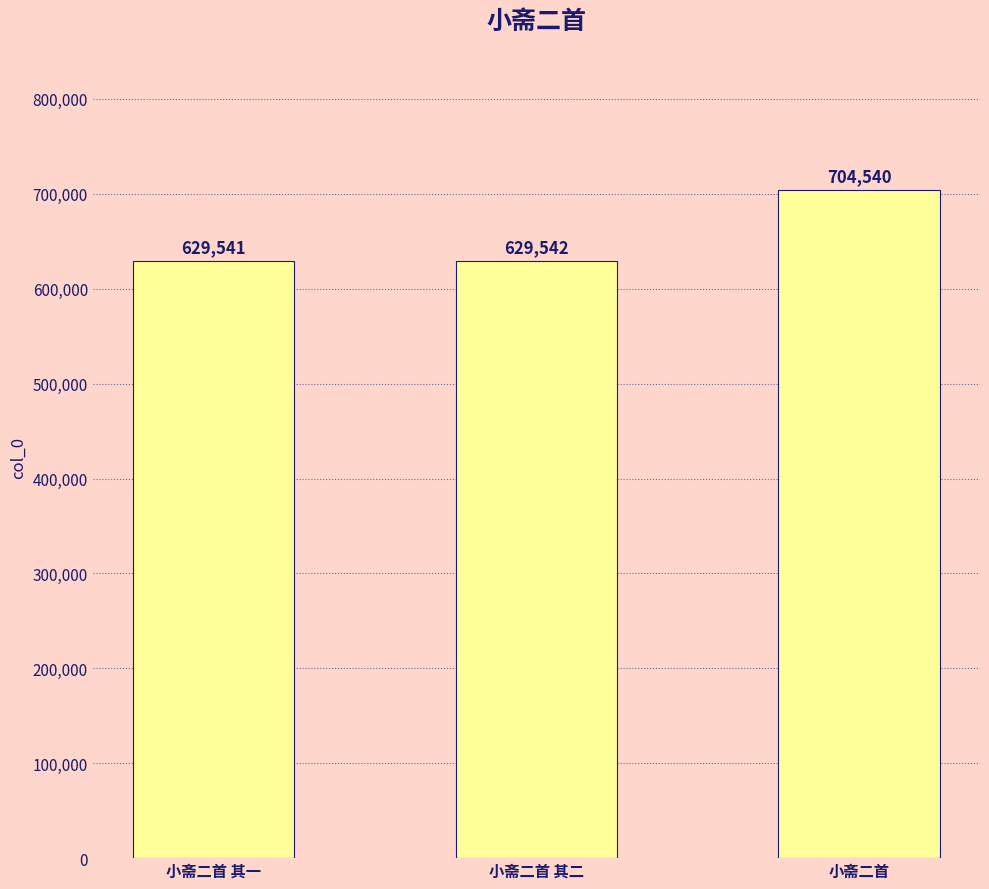

Reading left to right, list all the values displayed in this chart.

小斋二首 其一=629541	小斋二首 其二=629542	小斋二首=704540